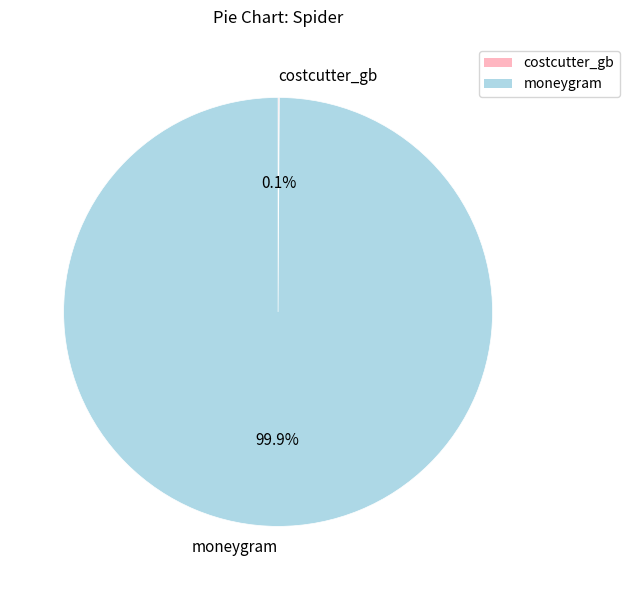

What percentage is NOT represented by moneygram?

0.1%